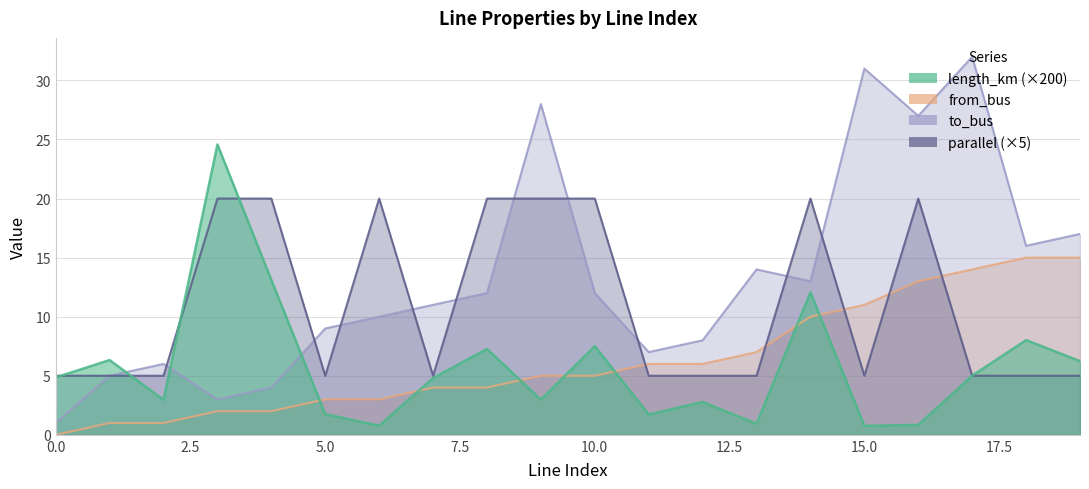

What is the sum of the length_km values at 17 and 7?

9.8